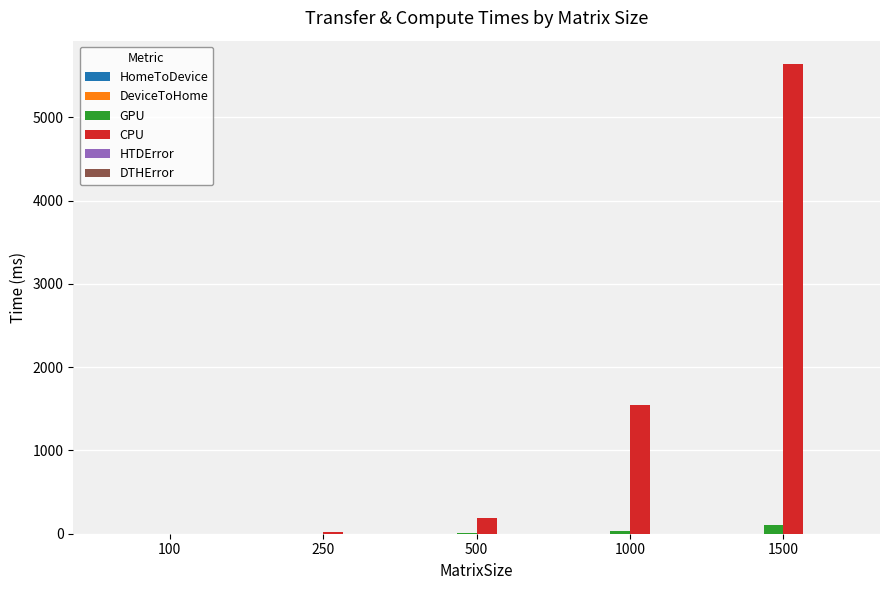

Which category has the highest value across all series?

1500